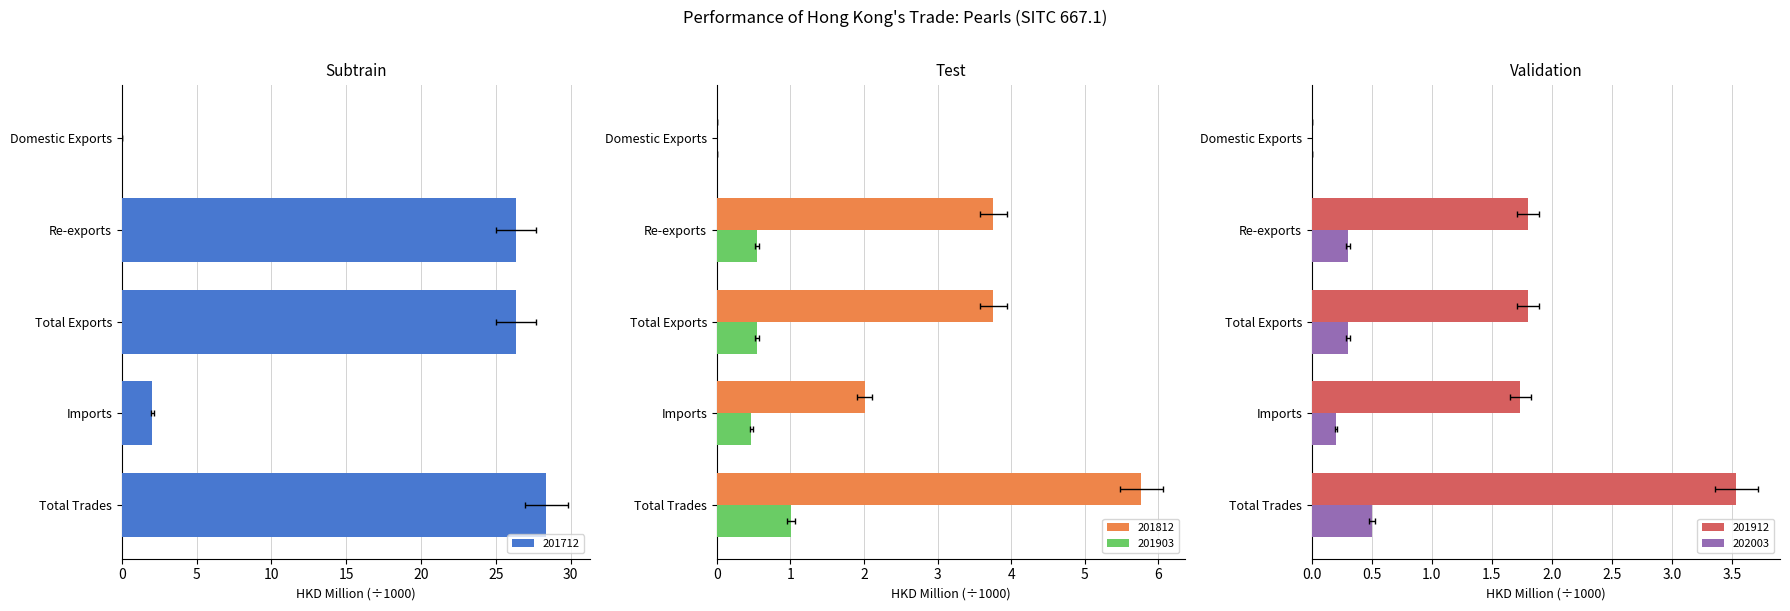

How many values in the 201812 series are below 3?

2